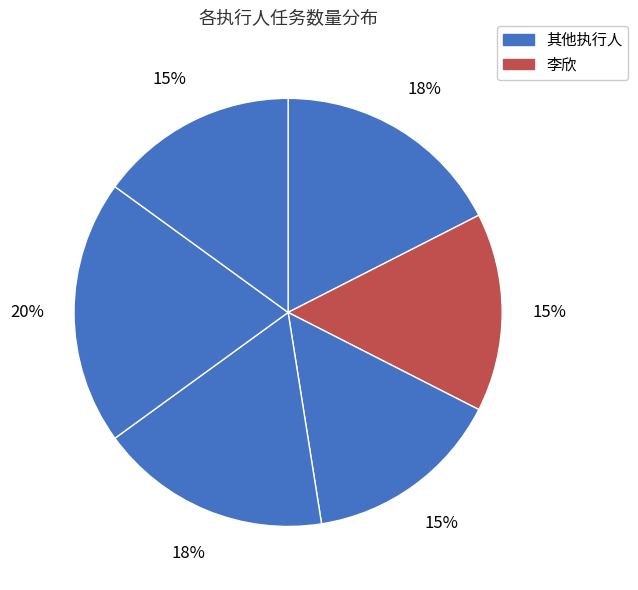

How many slices are in this pie chart?

6